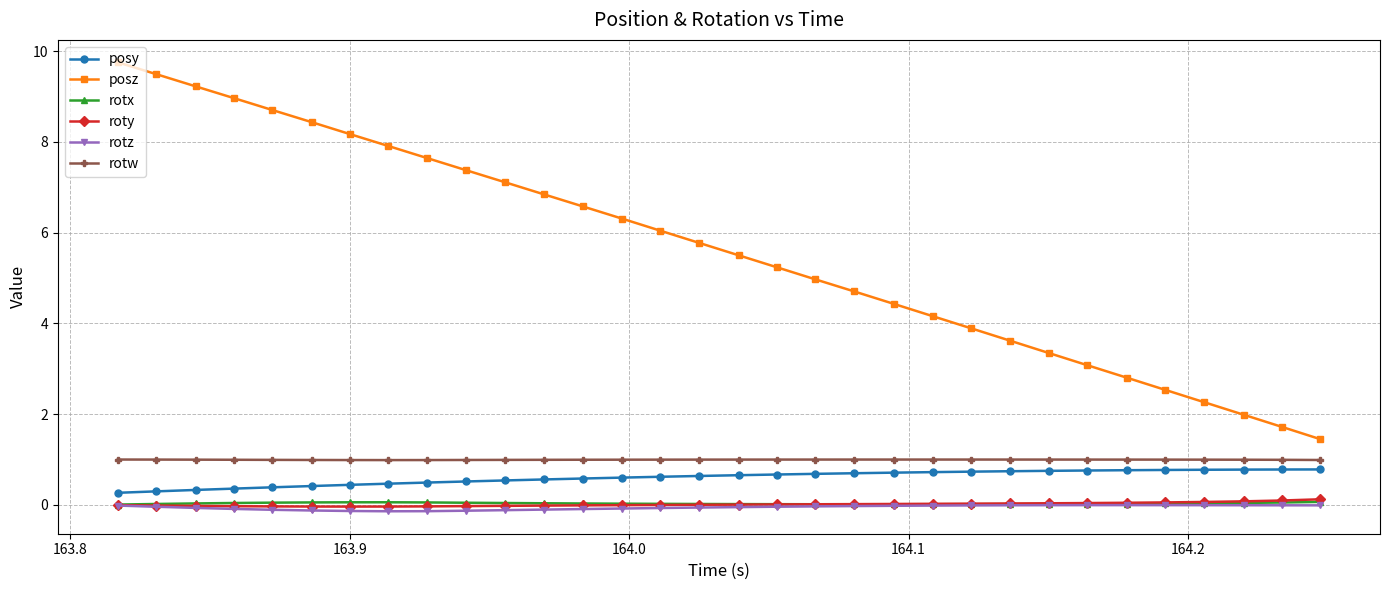

True or false: rotw and posz cross at least once.

False